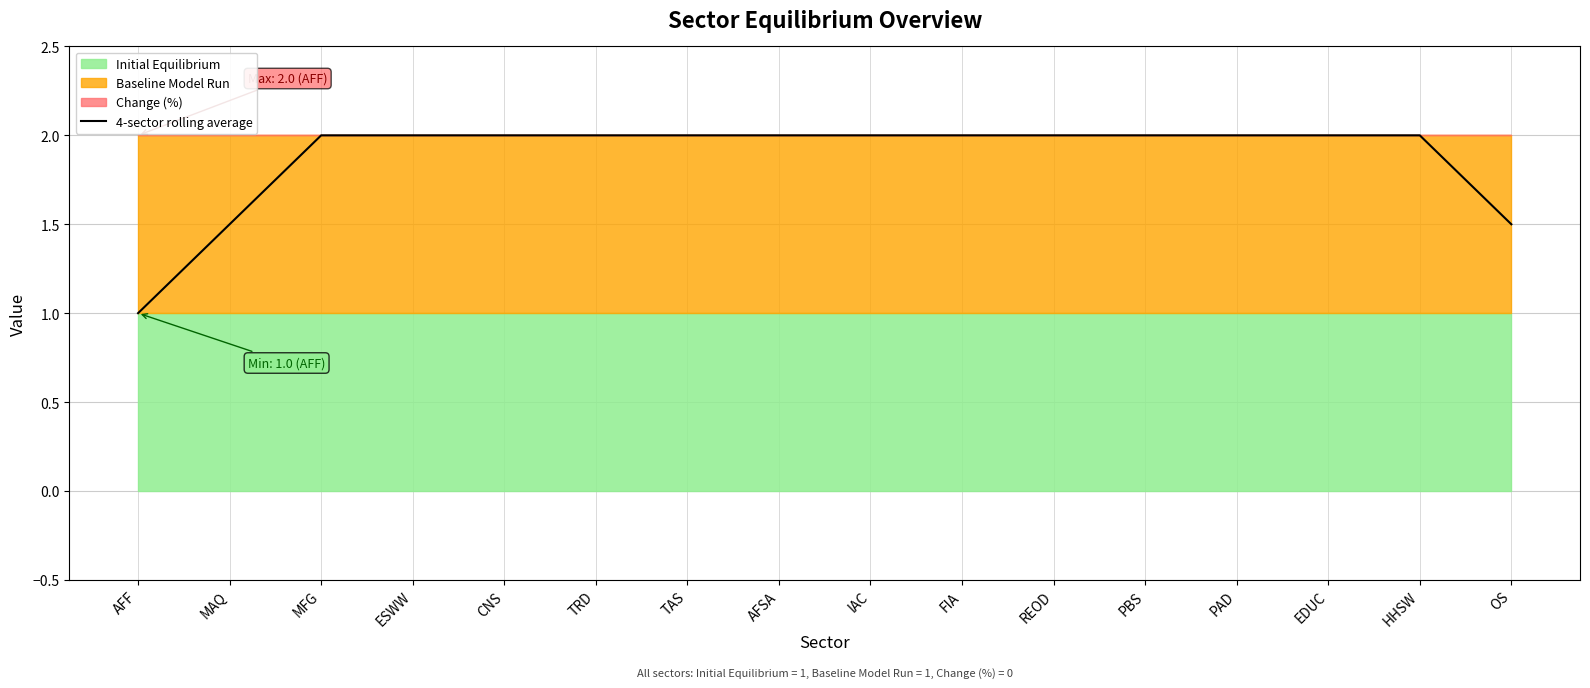

What is the smallest value displayed?

1.0